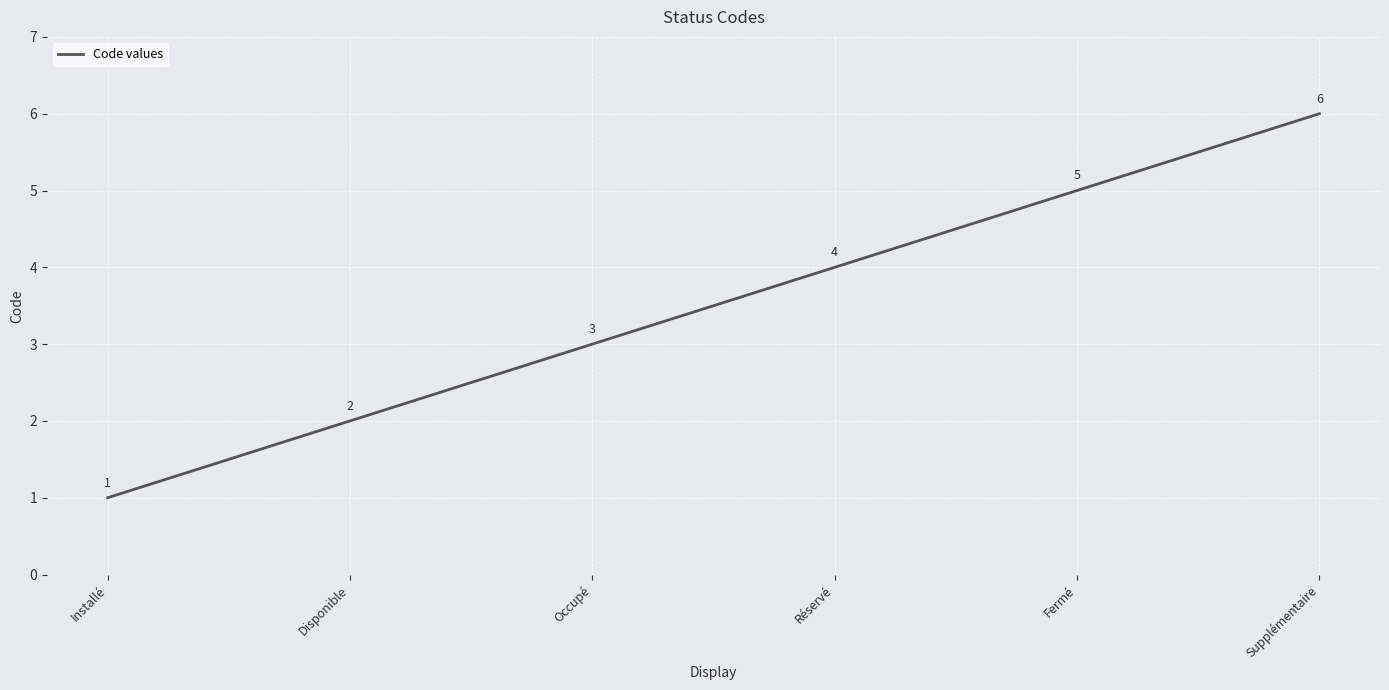

What is the average value?

4